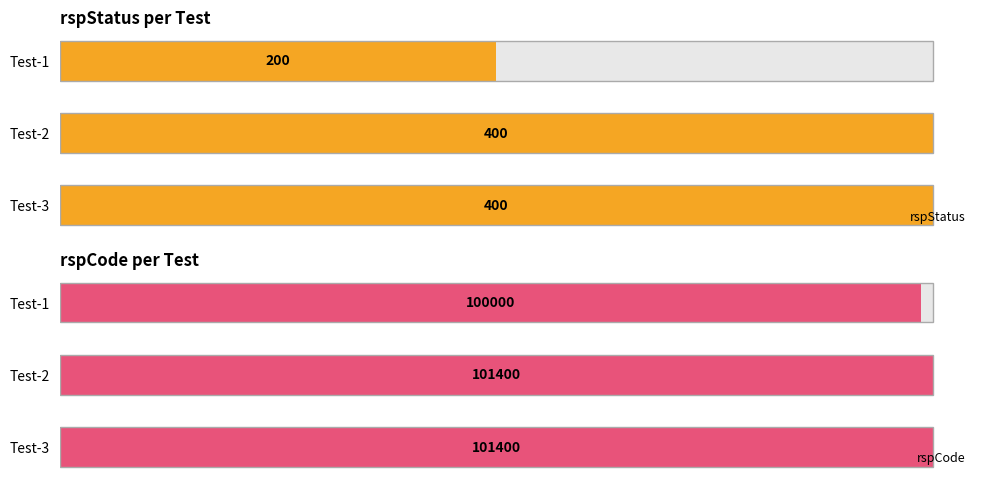

Rank the categories by rspCode value from lowest to highest.

Test-1, Test-2, Test-3